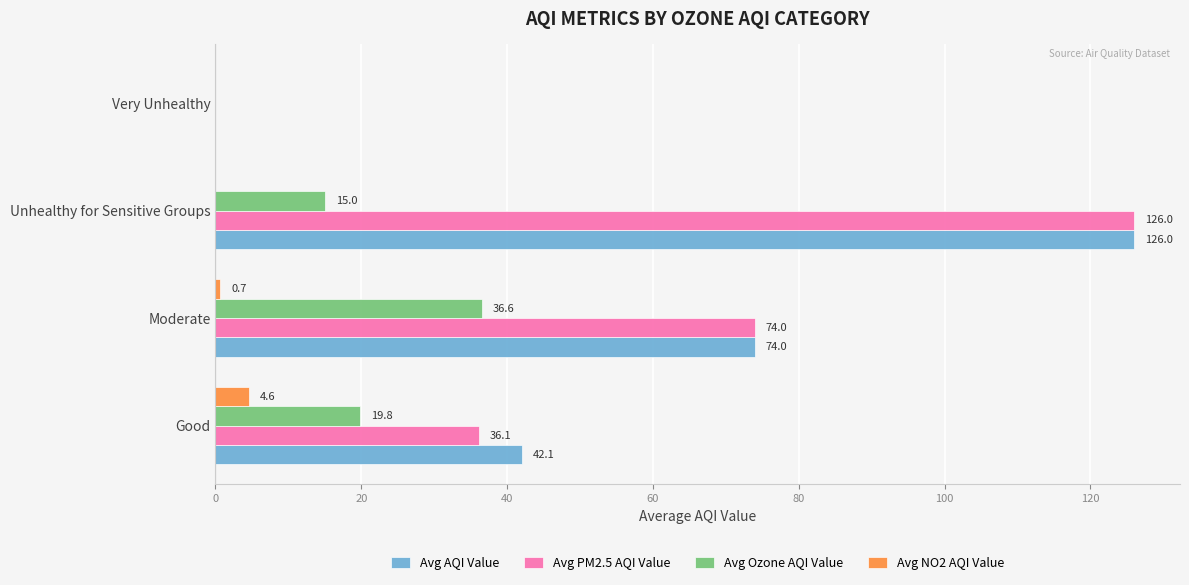

Which series changed the most between Good and Unhealthy for Sensitive Groups?

Avg PM2.5 AQI Value